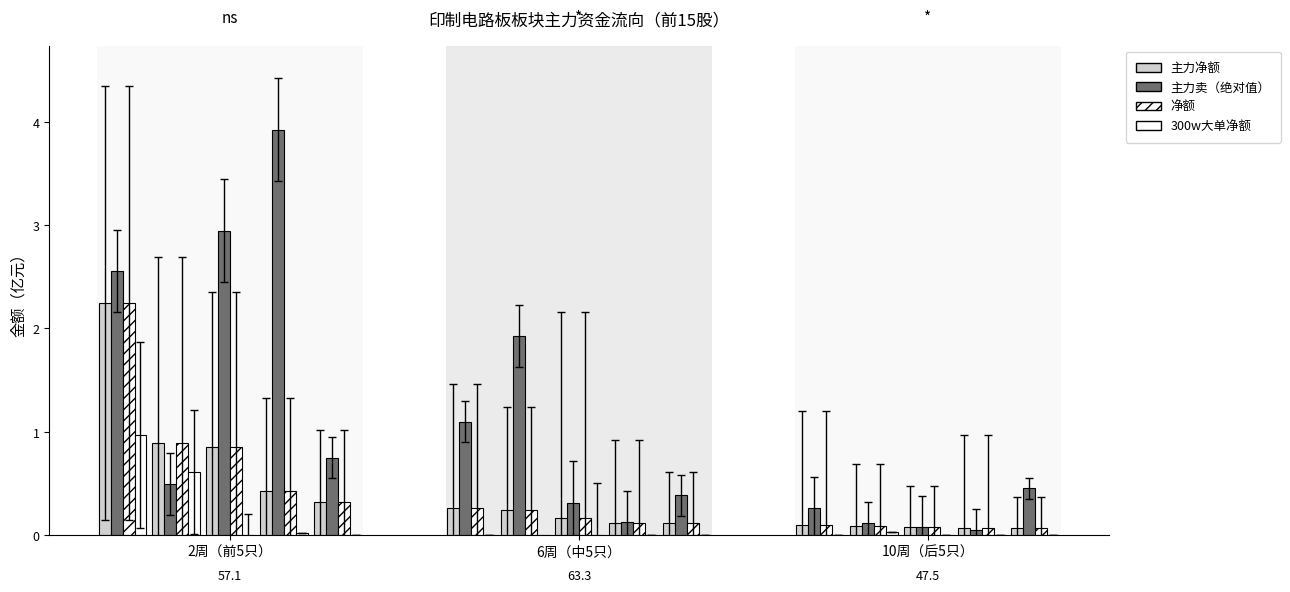

Where does the 主力卖（绝对值） series first go above 2?

2周（前5只）